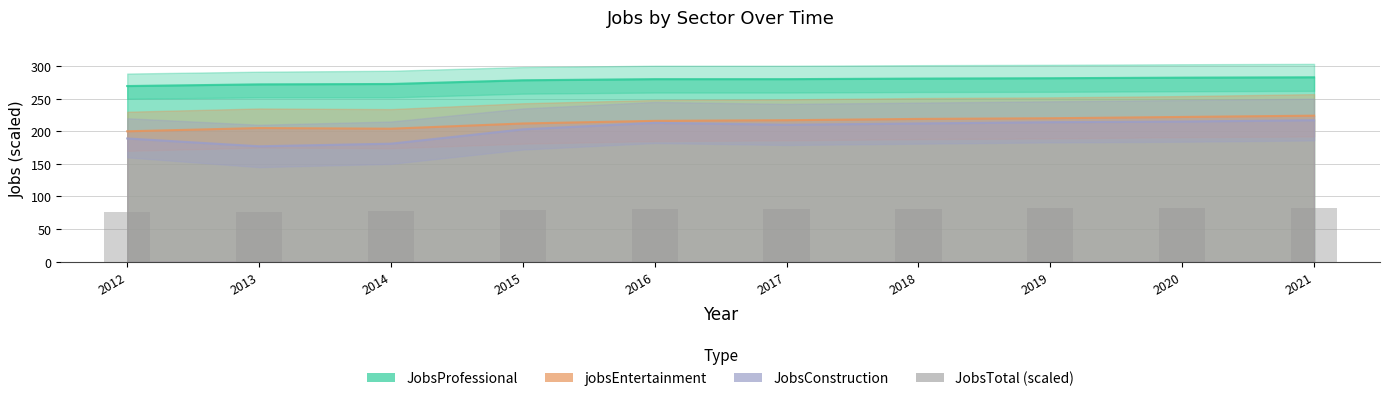

List the labels in order of value, smallest first.

2012, 2013, 2014, 2015, 2016, 2017, 2018, 2019, 2020, 2021